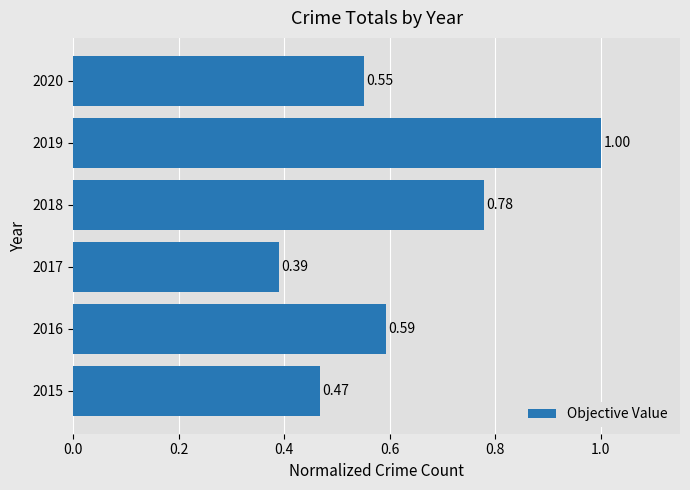

Rank the categories by value from highest to lowest.

2019, 2018, 2016, 2020, 2015, 2017